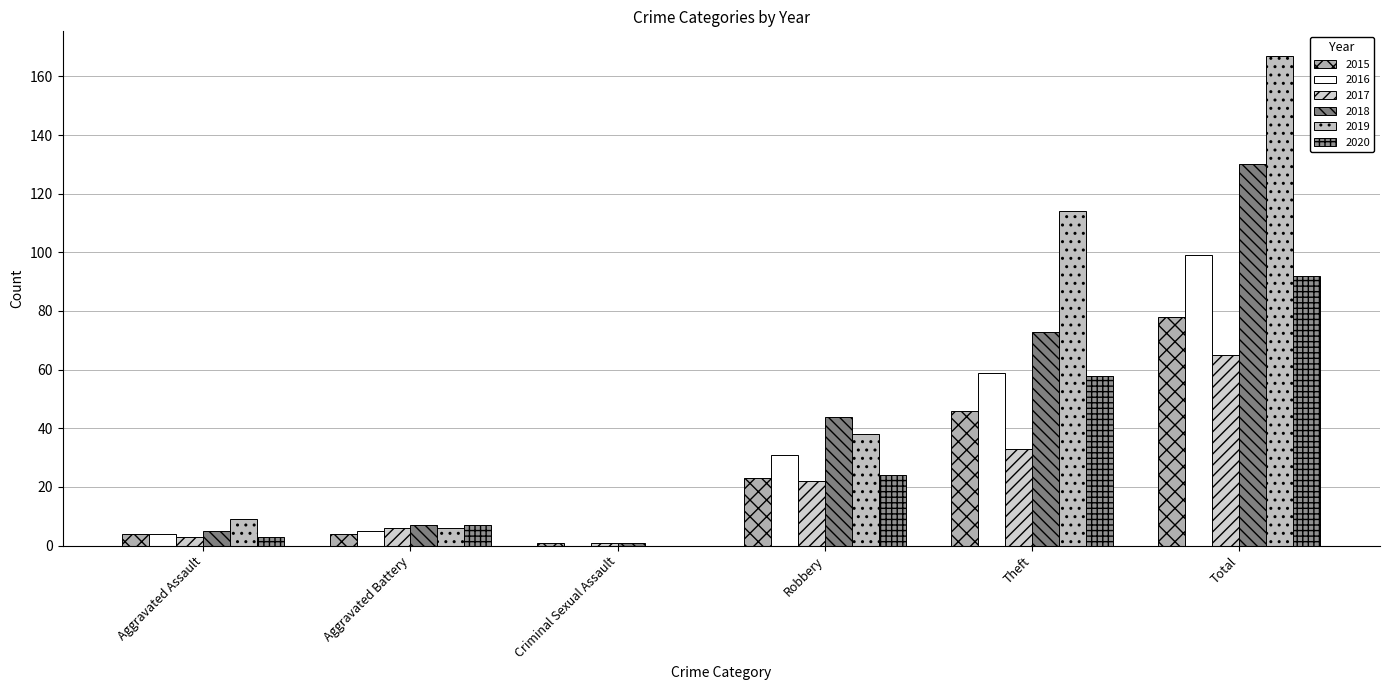

What position from the right is Aggravated Assault?

6